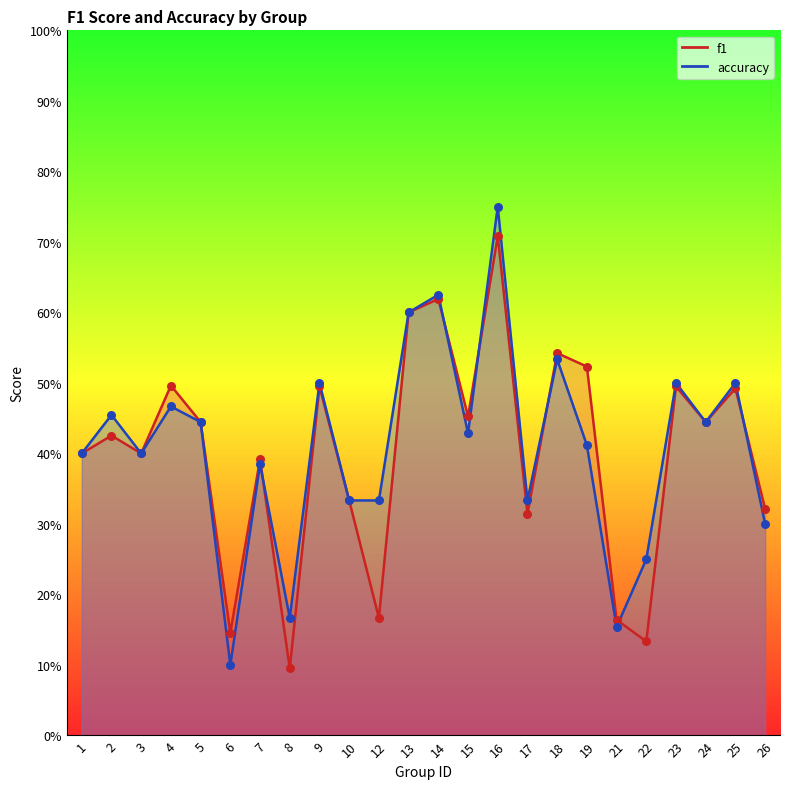

Is the value of f1 at 12 greater than the value of accuracy at 3?

No